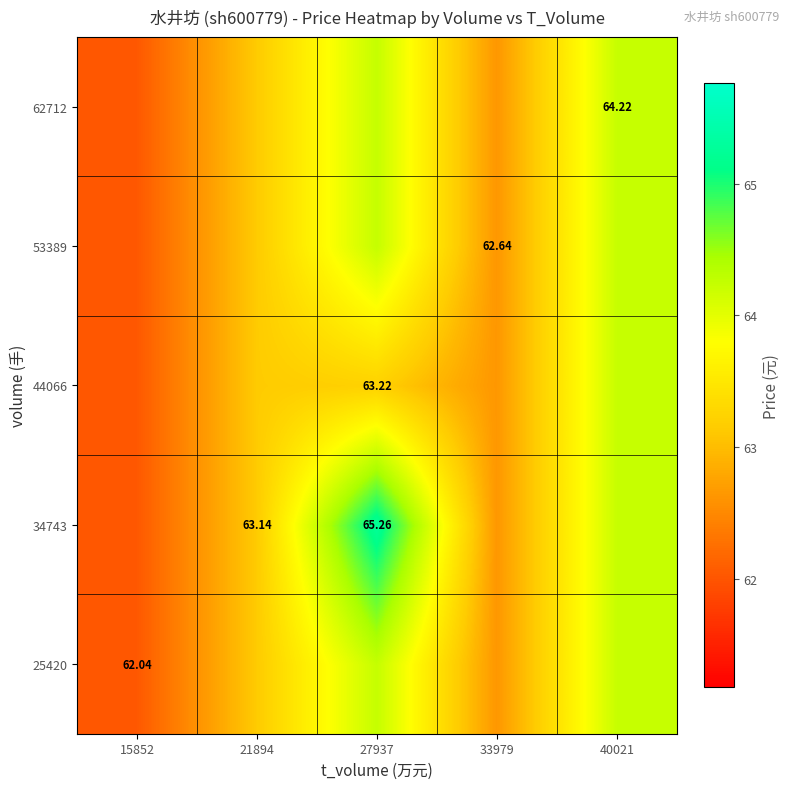

What value does the 34743 series have at 15852?

62.0